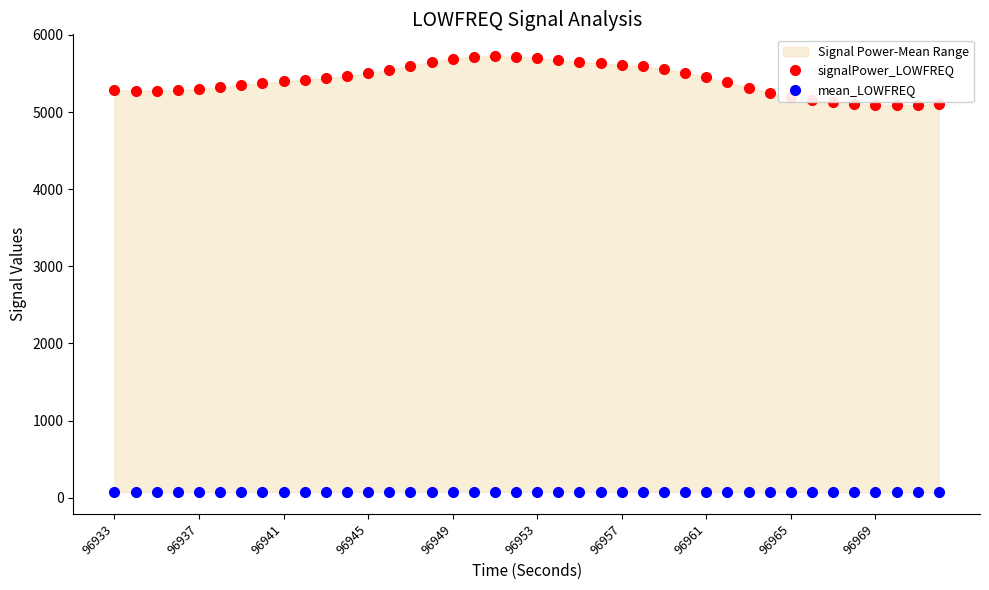

The mean_LOWFREQ series shows 75.1 at 15. True or false?

True